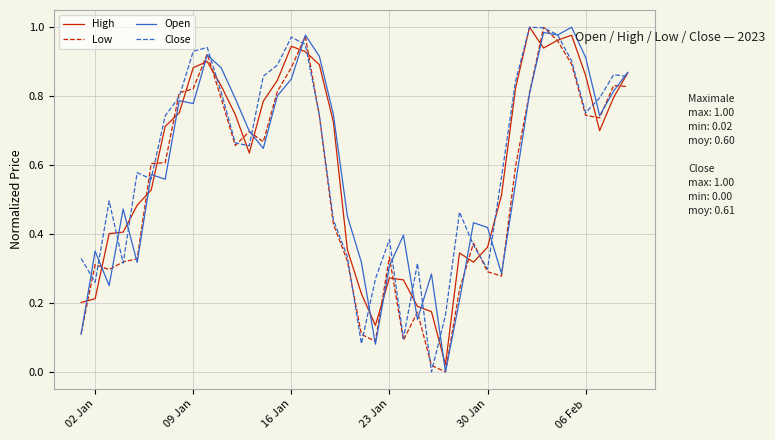

What is the value of the Close point at the 12th from the left?

0.7